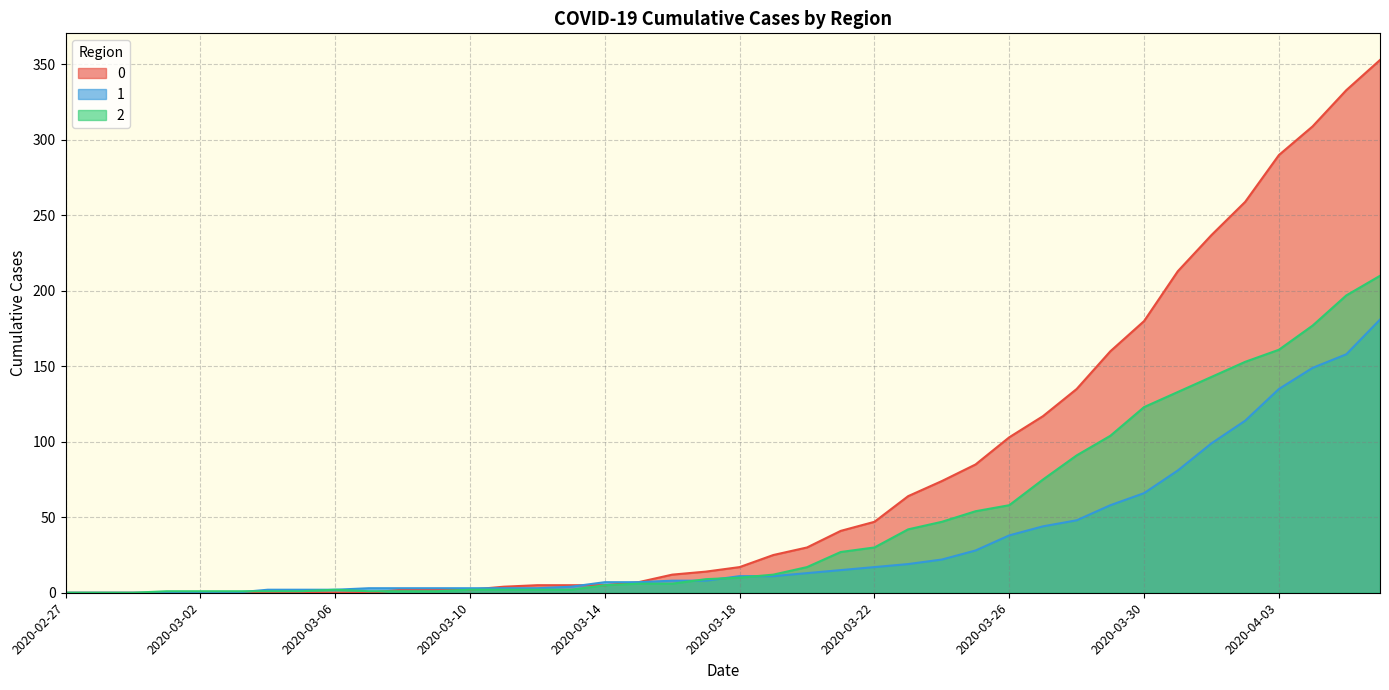

Which category has the lowest value in the 0 series?

2020-02-27